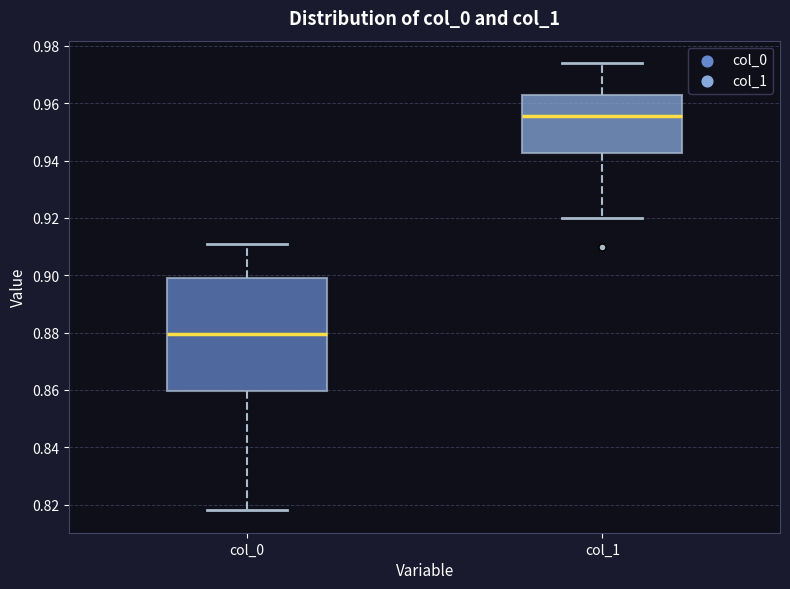

Reading left to right, read every box against the y-axis: the position of its median line, the range the box covers, and the ends of its whiskers. The values are not printed on the chart, so give them approximately, as read against the axis.

col_0: median 0.880, box 0.860 to 0.900, whiskers 0.818 to 0.912
col_1: median 0.956, box 0.942 to 0.962, whiskers 0.920 to 0.974